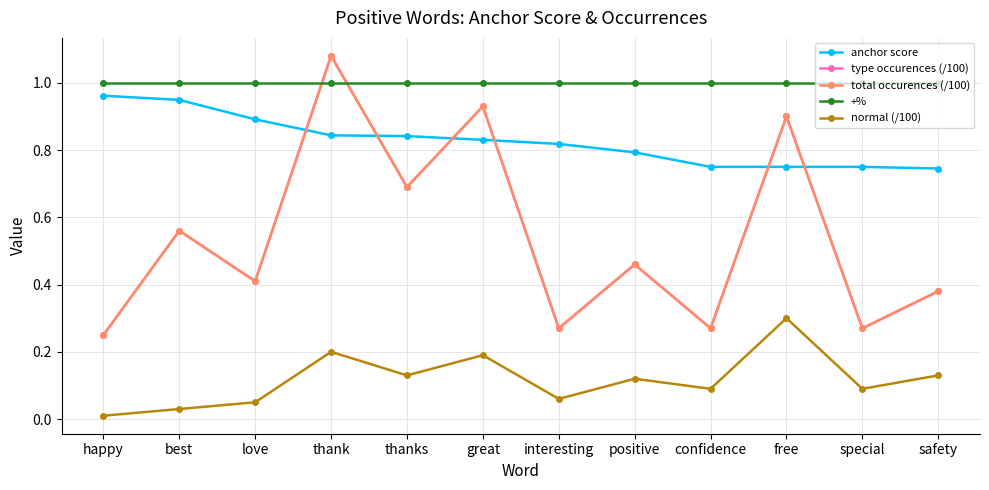

List the labels in order of total occurences (/100) value, largest first.

thank, great, free, thanks, best, positive, love, safety, interesting, confidence, special, happy